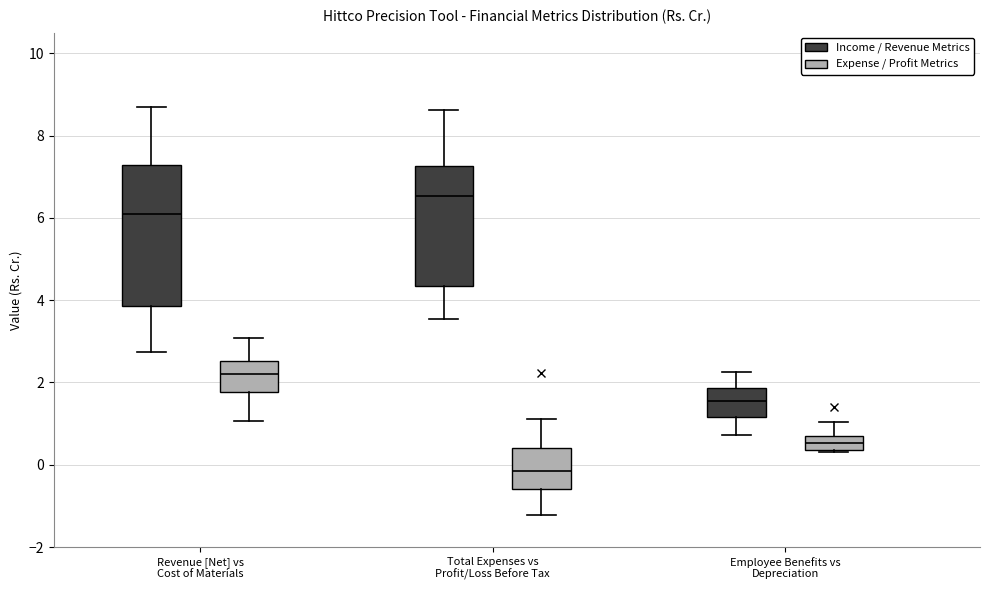

Reading left to right, read every box against the y-axis: the position of its median line, the range the box covers, and the ends of its whiskers. The values are not printed on the chart, so give them approximately, as read against the axis.

Revenue [Net] vs Cost of Materials (Income / Revenue Metrics): median 6.2, box 3.8 to 7.2, whiskers 2.8 to 8.6
Revenue [Net] vs Cost of Materials (Expense / Profit Metrics): median 2.2, box 1.8 to 2.6, whiskers 1.0 to 3.0
Total Expenses vs Profit/Loss Before Tax (Income / Revenue Metrics): median 6.6, box 4.4 to 7.2, whiskers 3.6 to 8.6
Total Expenses vs Profit/Loss Before Tax (Expense / Profit Metrics): median -0.2, box -0.6 to 0.4, whiskers -1.2 to 1.2
Employee Benefits vs Depreciation (Income / Revenue Metrics): median 1.6, box 1.2 to 1.8, whiskers 0.8 to 2.2
Employee Benefits vs Depreciation (Expense / Profit Metrics): median 0.6, box 0.4 to 0.8, whiskers 0.4 to 1.0